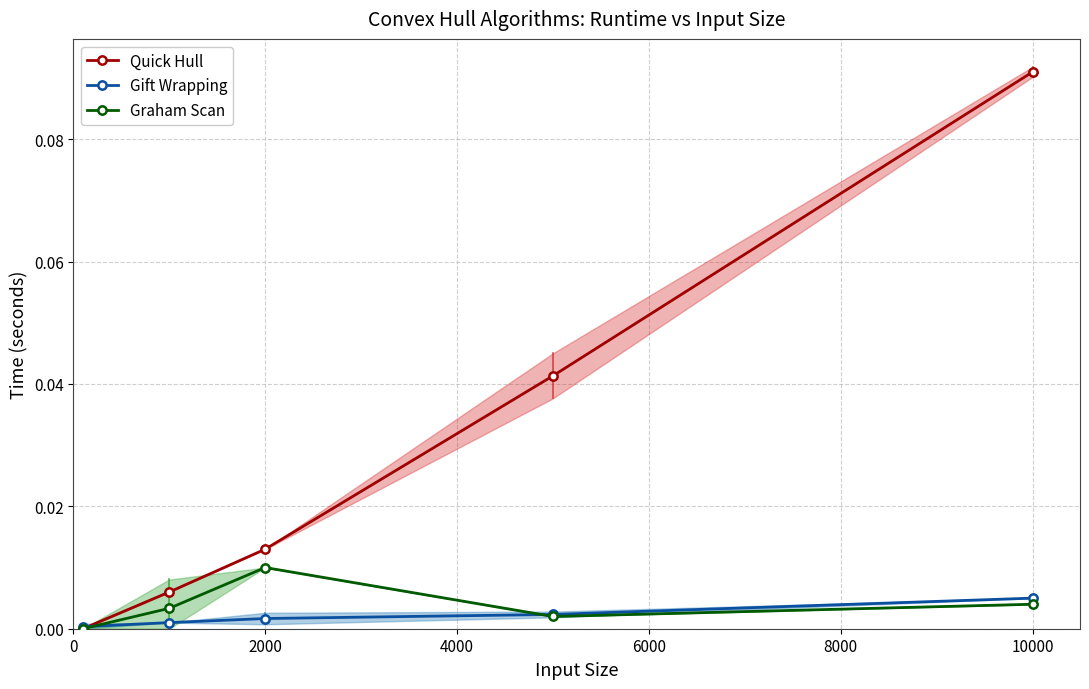

Reading right to left, what are all the values shown in this chart?

Quick Hull: 0.1	0.0	0.0	0.0	0.0
Gift Wrapping: 0.0	0.0	0.0	0.0	0.0
Graham Scan: 0.0	0.0	0.0	0.0	0.0